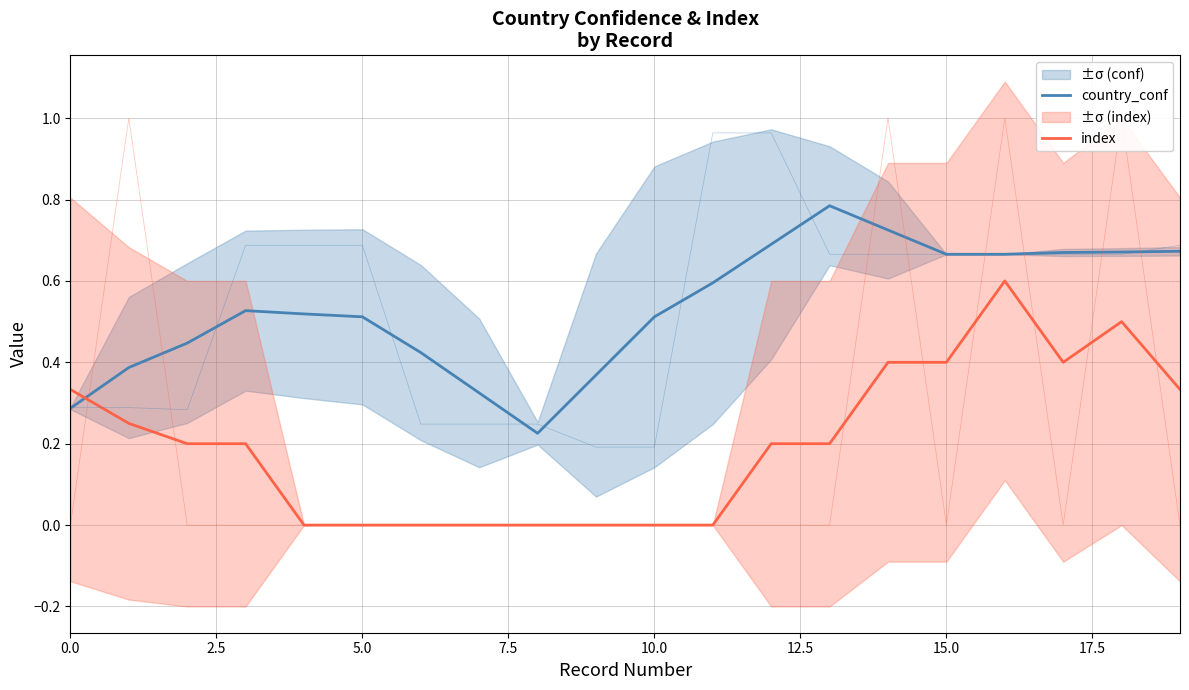

Does the chart display data point markers on the line(s)?

No